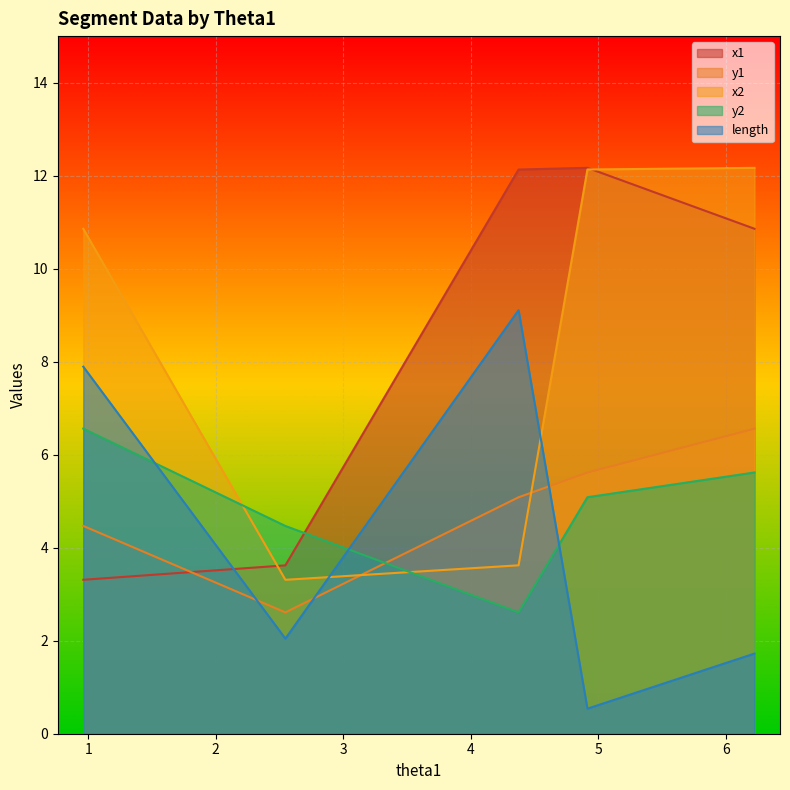

What is the approximate value of y1 at 6.224894037239933?

6.6